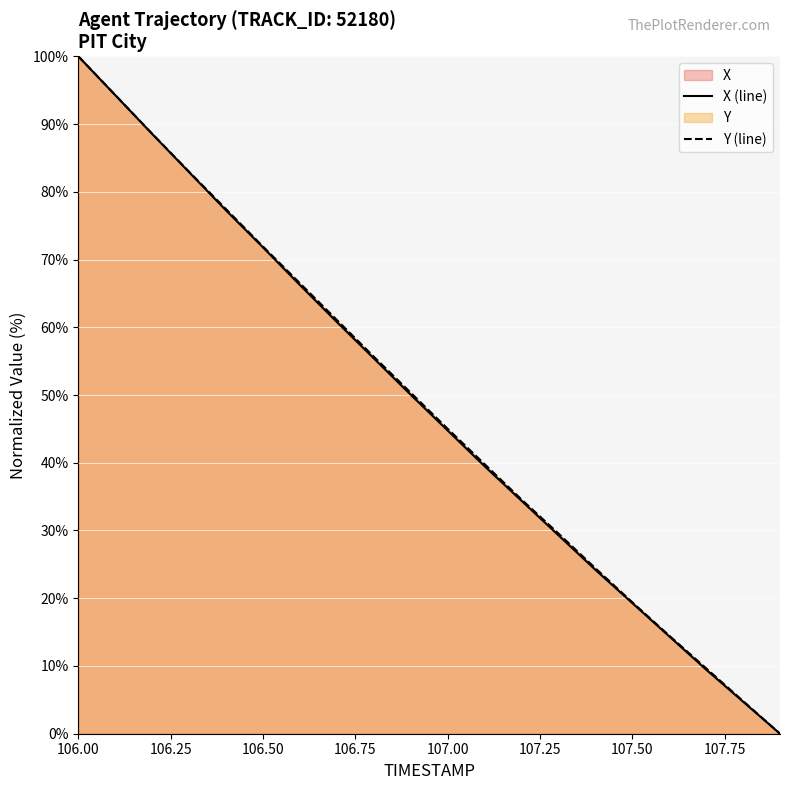

List the series in order of their peak value, lowest first.

X (line), Y (line)